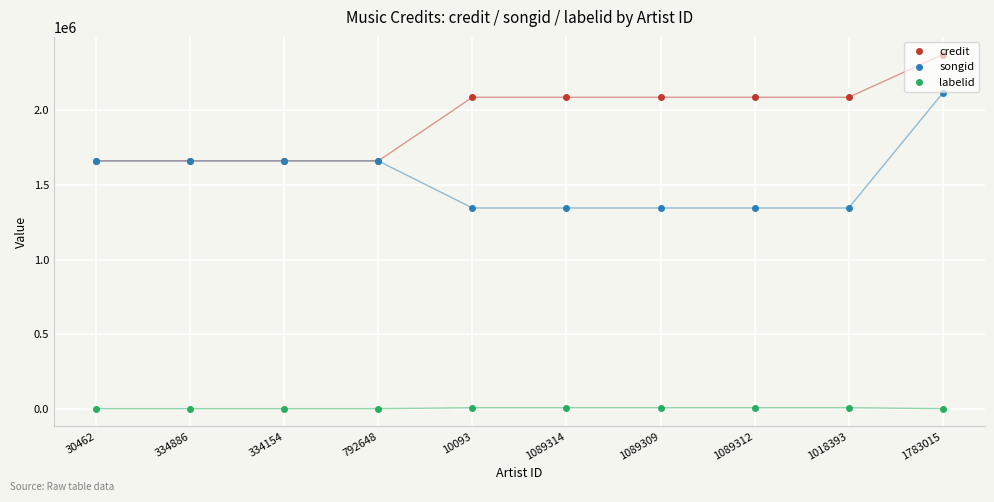

Which series has the widest spread of values?

songid